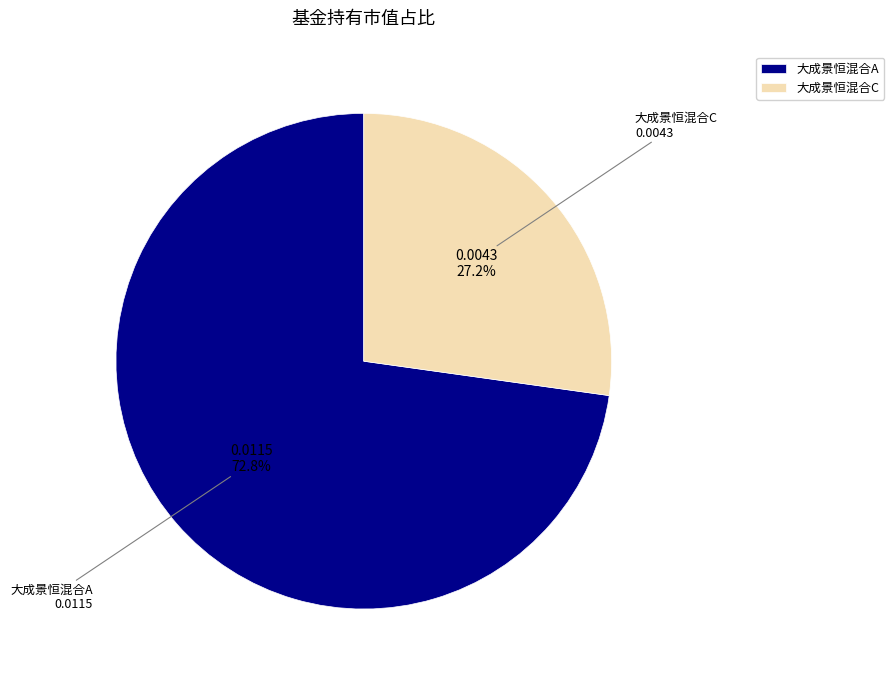

To the nearest percent, what is the combined percentage of 大成景恒混合C and 大成景恒混合A?

100%